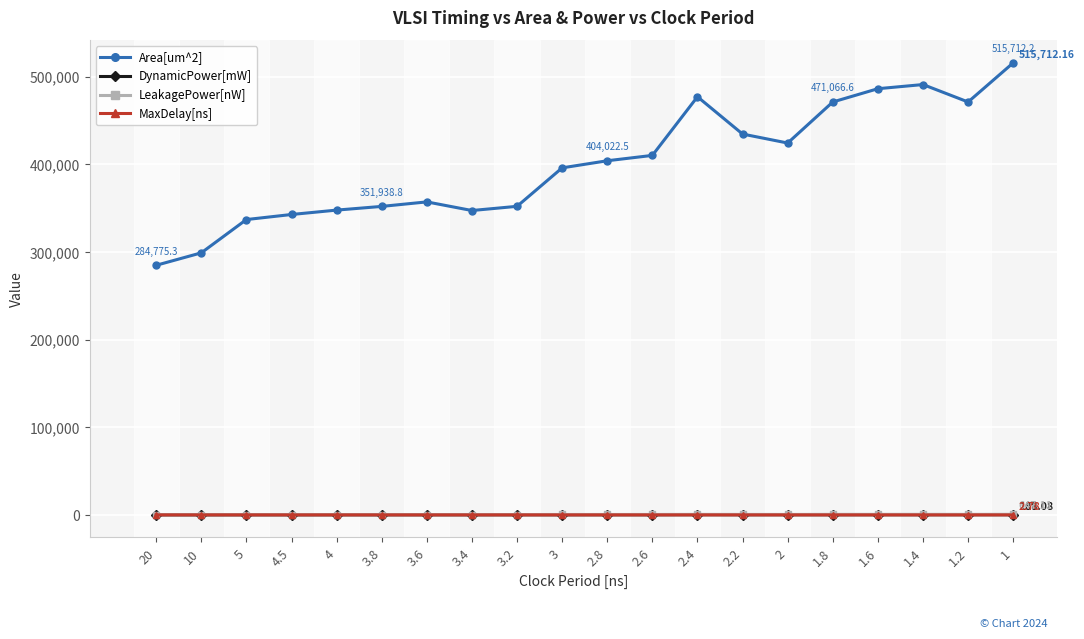

What is the label of the 12th point from the right?

3.2